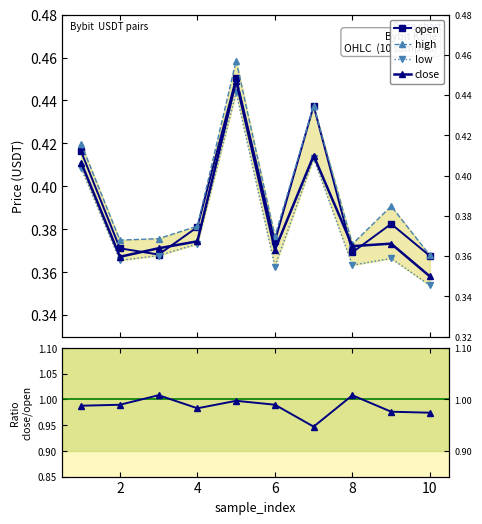

Does the chart display data point markers on the line(s)?

Yes